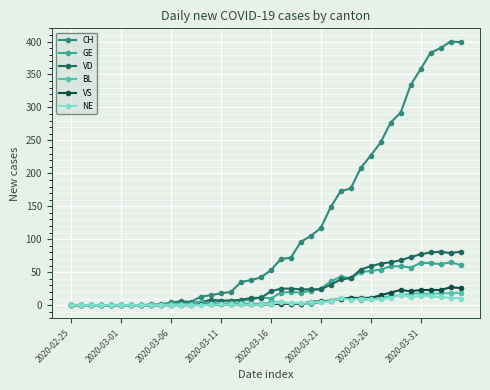

What is the maximum value for BL?

19